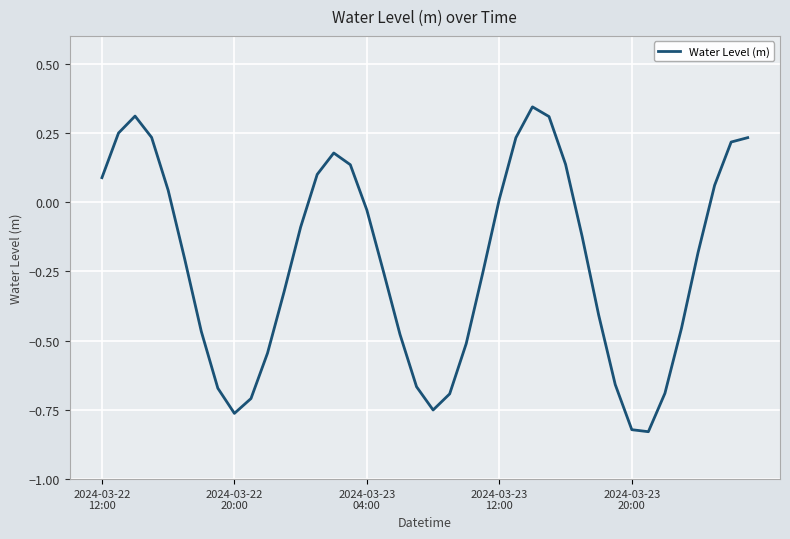

Does the chart have visible grid lines?

Yes